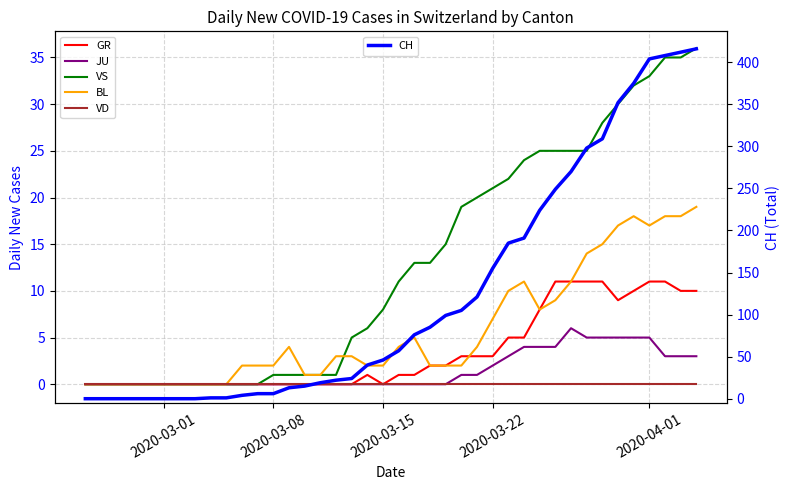

How many lines are shown in the chart?

6